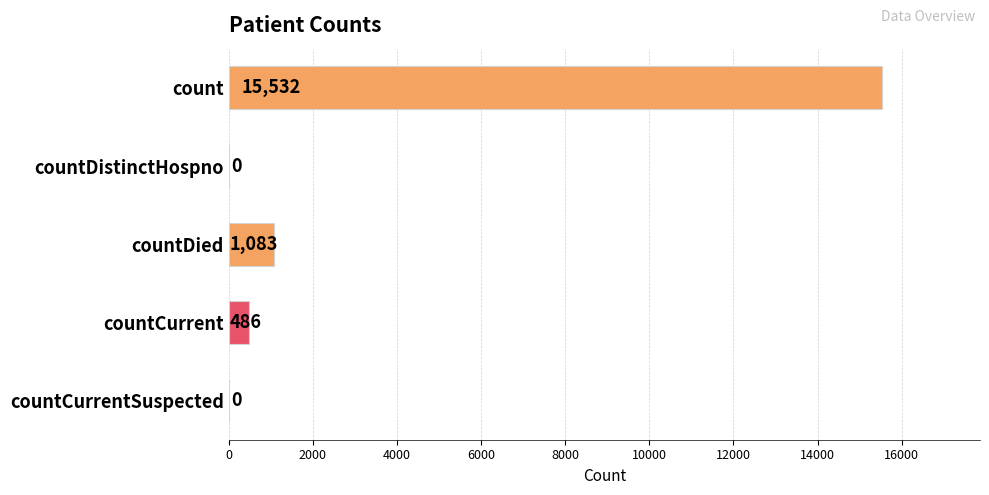

What is the sum of all values?

17101